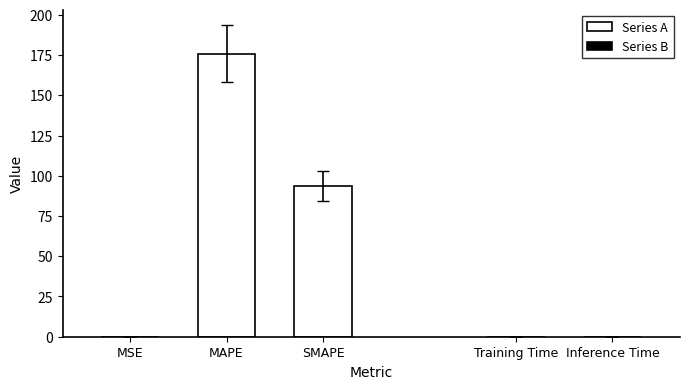

List the labels in order of value, largest first.

MAPE, SMAPE, MSE, Training Time, Inference Time